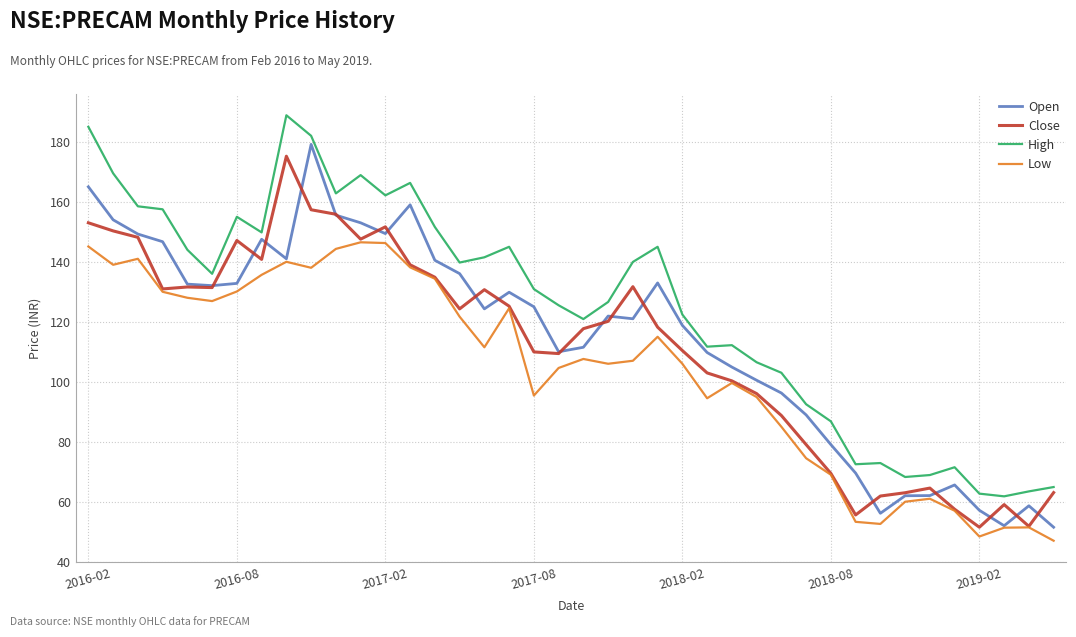

Which series has the largest total across all categories?

High